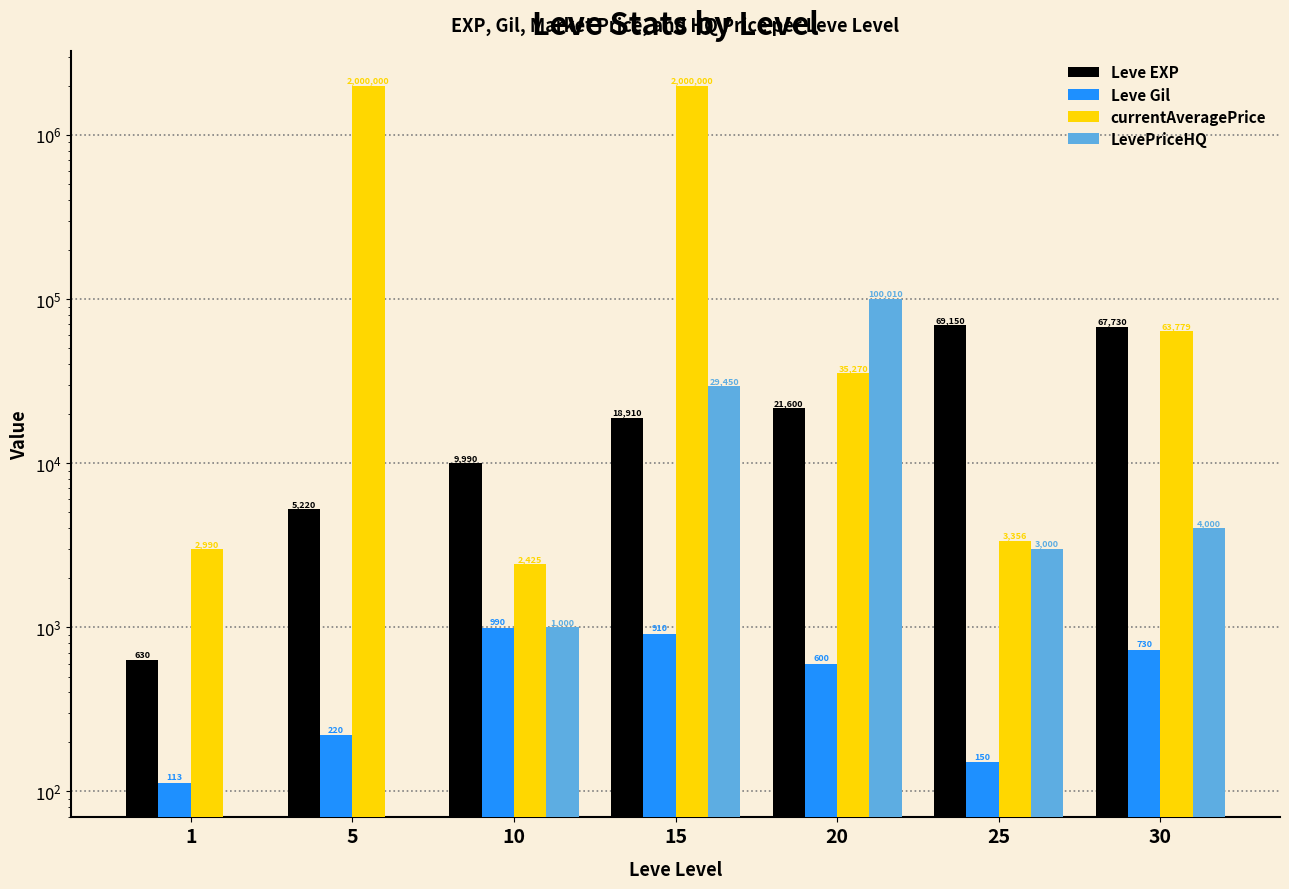

Which series has the largest range (max minus min)?

currentAveragePrice